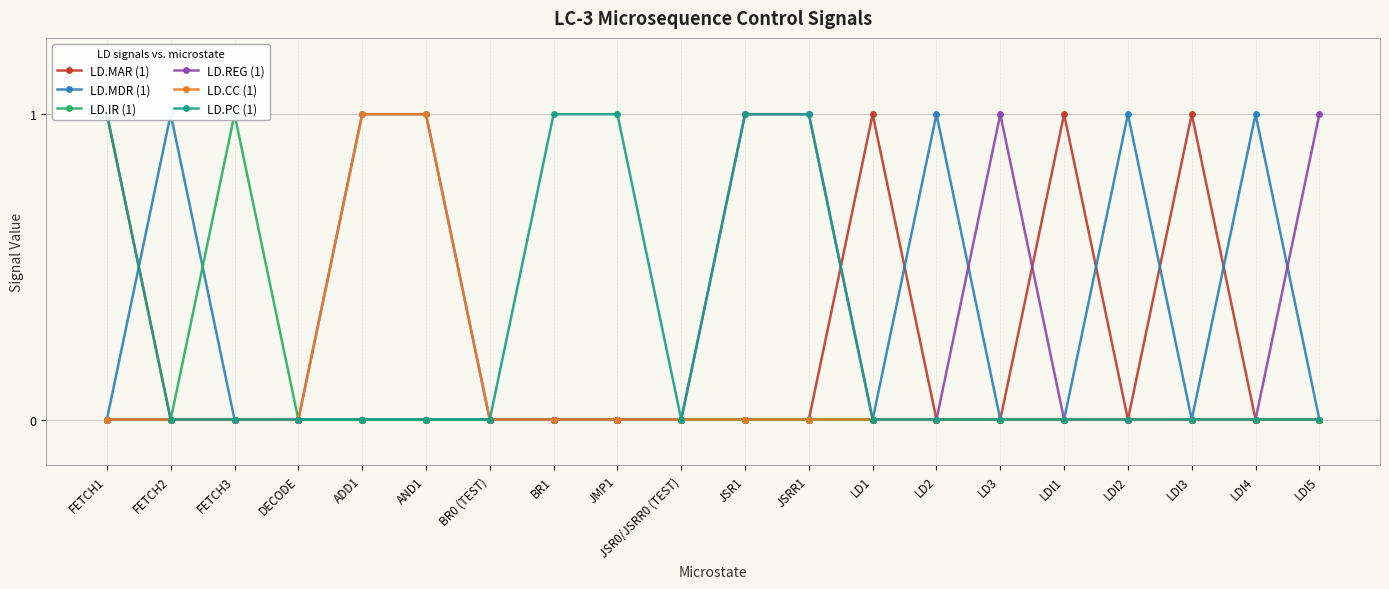

Between LD3 and DECODE, which is larger?

LD3